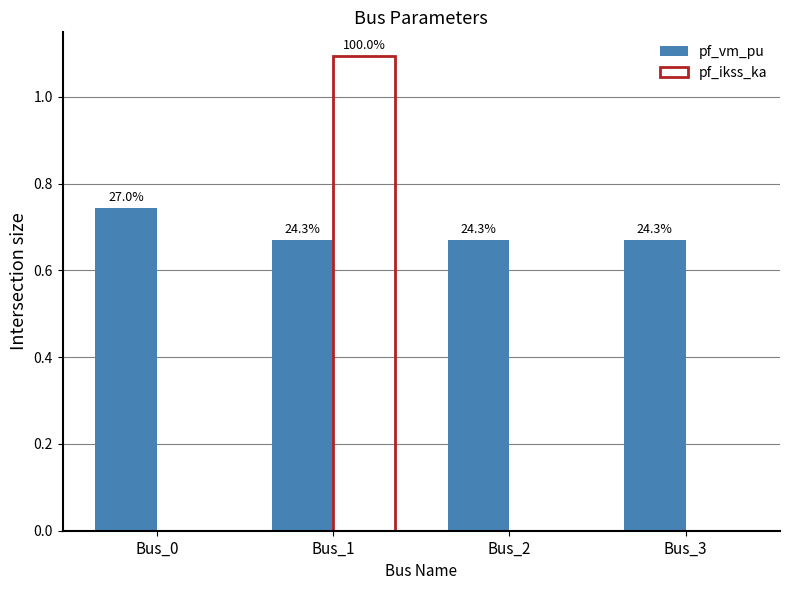

At how many categories does at least one series exceed 0?

4